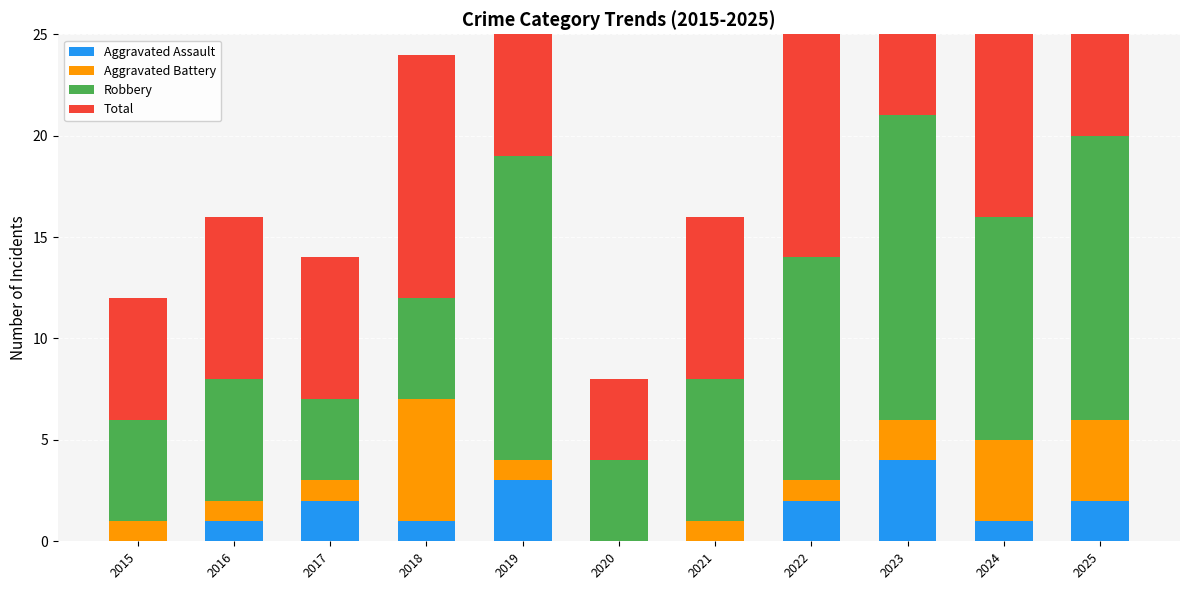

Reading right to left, list all the values displayed in this chart.

Aggravated Assault: 2	1	4	2	0	0	3	1	2	1	0
Aggravated Battery: 4	4	2	1	1	0	1	6	1	1	1
Robbery: 14	11	15	11	7	4	15	5	4	6	5
Total: 20	16	21	15	8	4	19	12	7	8	6